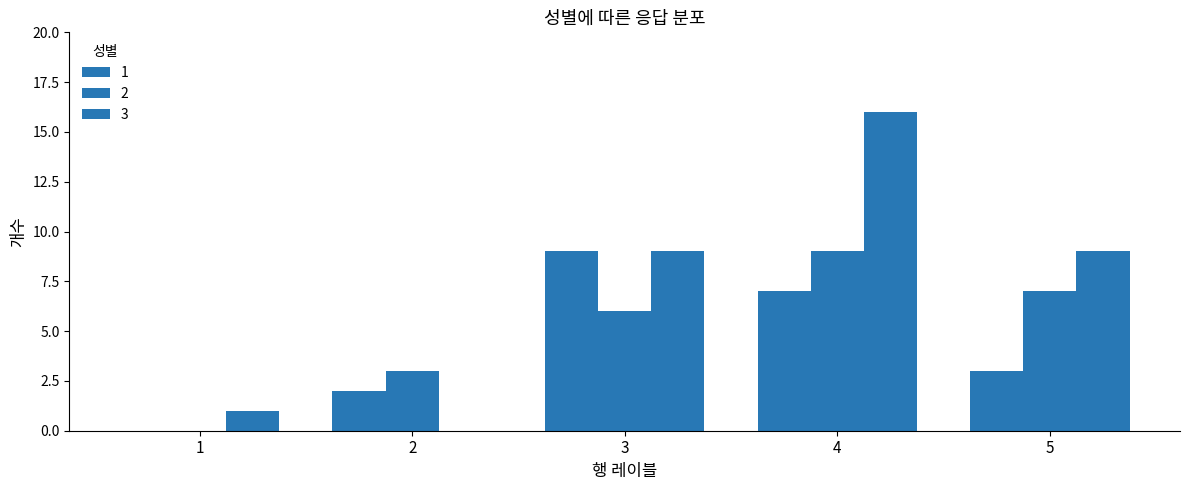

How many categories are shown in the chart?

5